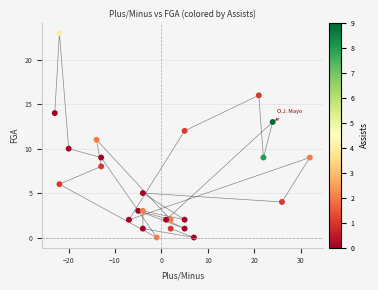

What is the range of Y values (max minus min)?

23